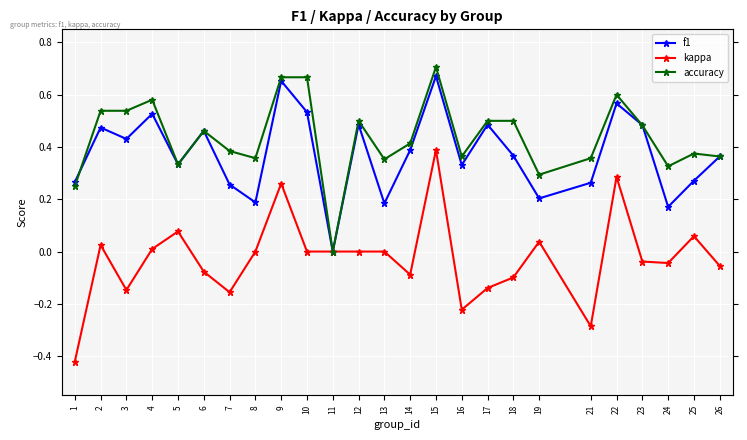

Reading right to left, transcribe all the data shown in this chart.

f1: 0.4	0.3	0.2	0.5	0.6	0.3	0.2	0.4	0.5	0.3	0.7	0.4	0.2	0.5	0.0	0.5	0.7	0.2	0.3	0.5	0.3	0.5	0.4	0.5	0.3
kappa: -0.1	0.1	-0.0	-0.0	0.3	-0.3	0.0	-0.1	-0.1	-0.2	0.4	-0.1	0.0	0.0	0.0	0.0	0.3	0.0	-0.2	-0.1	0.1	0.0	-0.1	0.0	-0.4
accuracy: 0.4	0.4	0.3	0.5	0.6	0.4	0.3	0.5	0.5	0.4	0.7	0.4	0.4	0.5	0.0	0.7	0.7	0.4	0.4	0.5	0.3	0.6	0.5	0.5	0.2